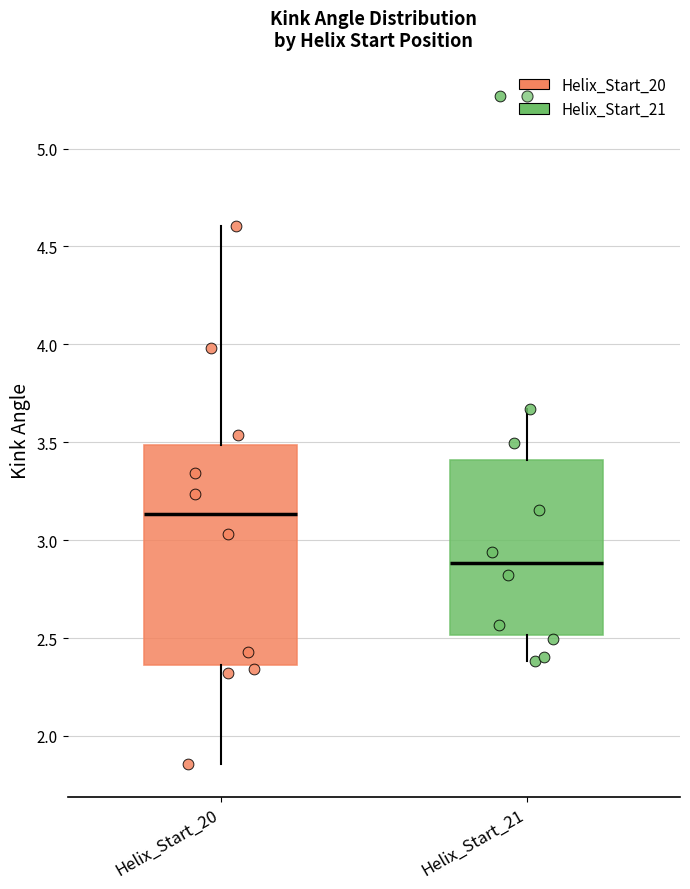

Reading left to right, read every box against the y-axis: the position of its median line, the range the box covers, and the ends of its whiskers. The values are not printed on the chart, so give them approximately, as read against the axis.

Helix_Start_20: median 3.15, box 2.35 to 3.50, whiskers 1.85 to 4.60
Helix_Start_21: median 2.90, box 2.50 to 3.40, whiskers 2.40 to 3.65